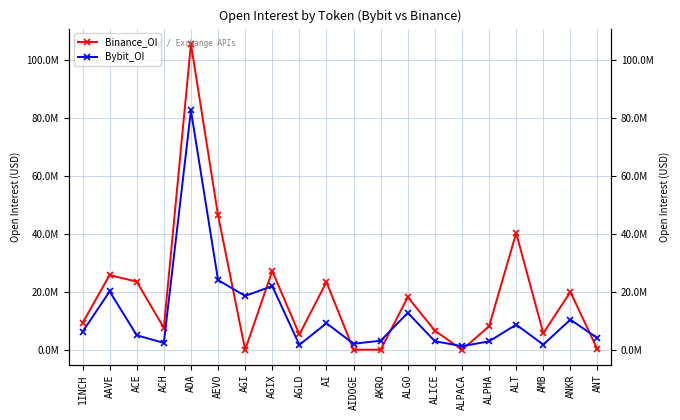

At which category does Binance_OI reach its first local valley?

ACH